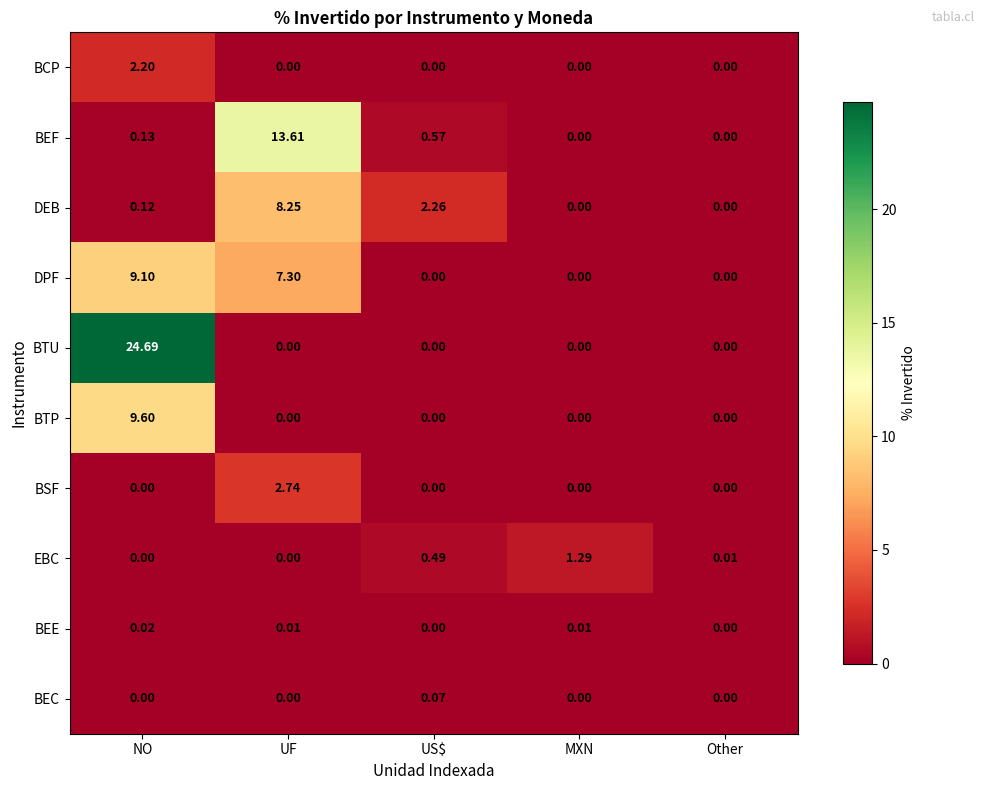

Which series has the largest total across all categories?

BTU